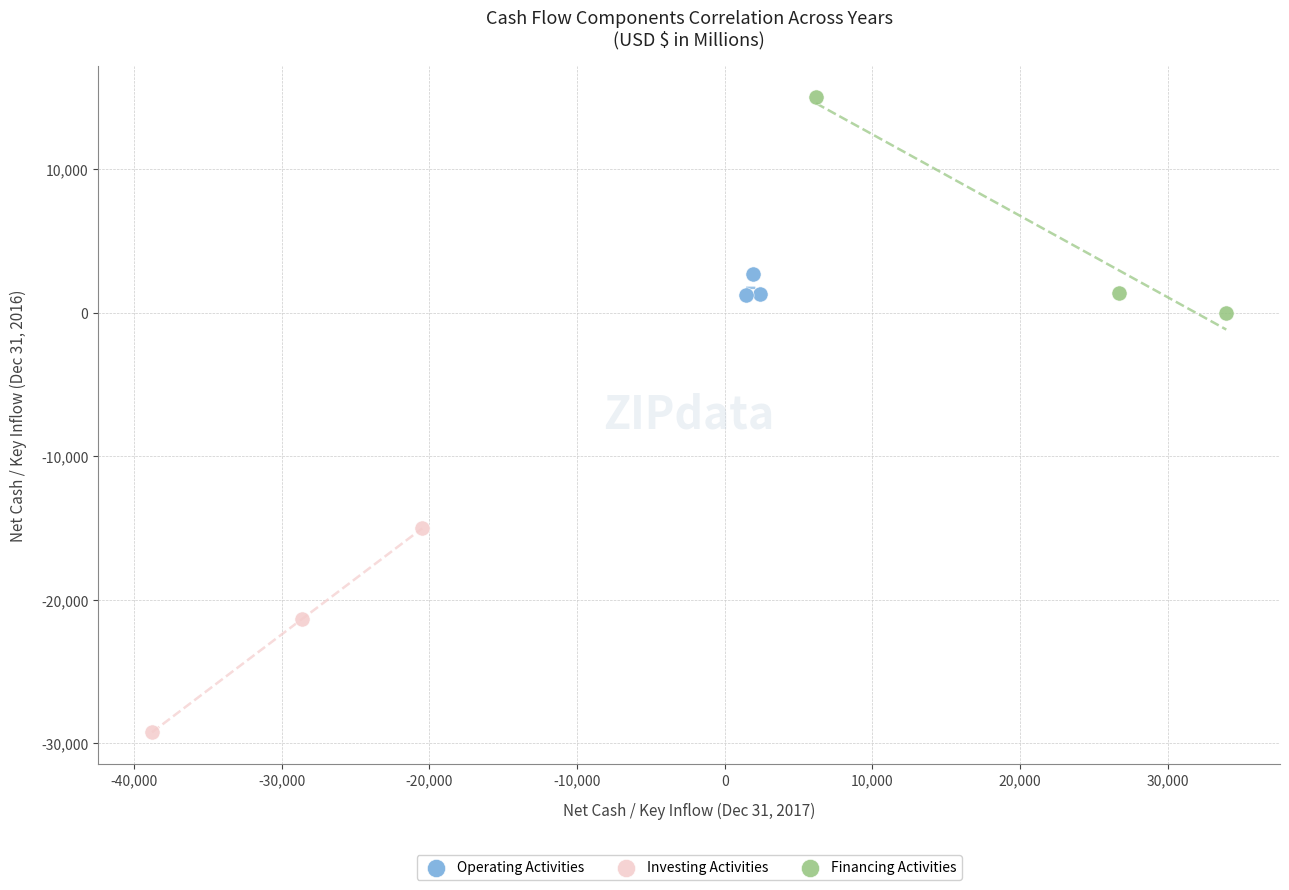

Which series has the largest Y range (max minus min)?

Financing Activities